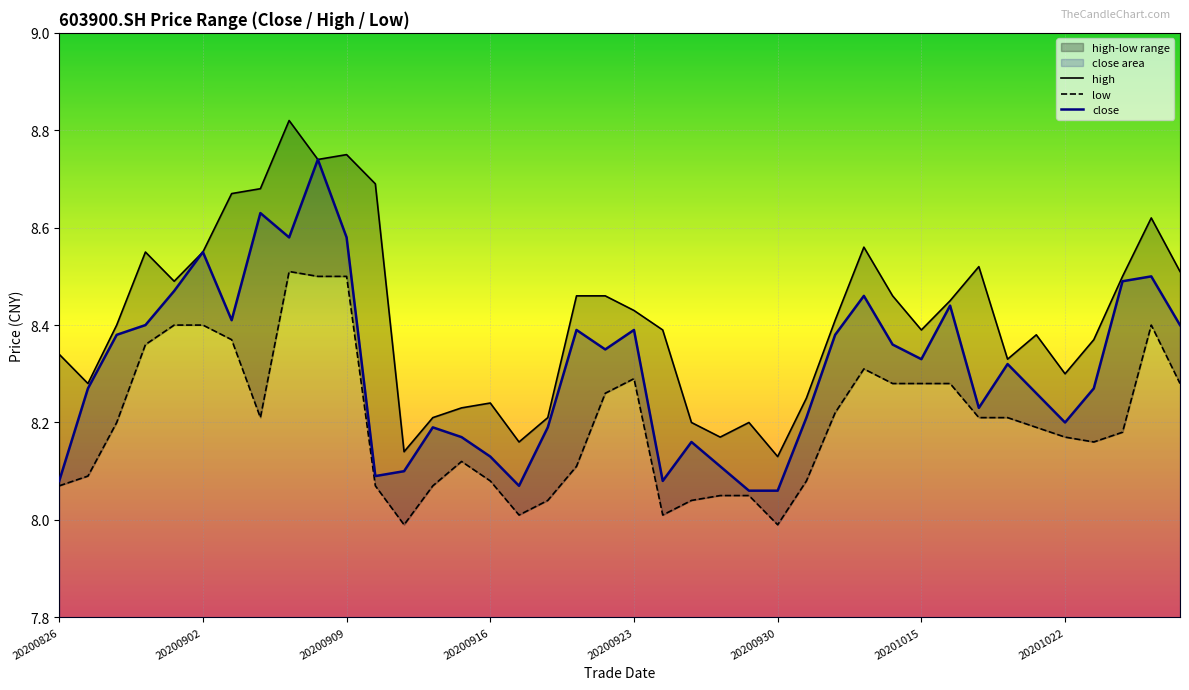

True or false: high and close intersect in this chart.

False